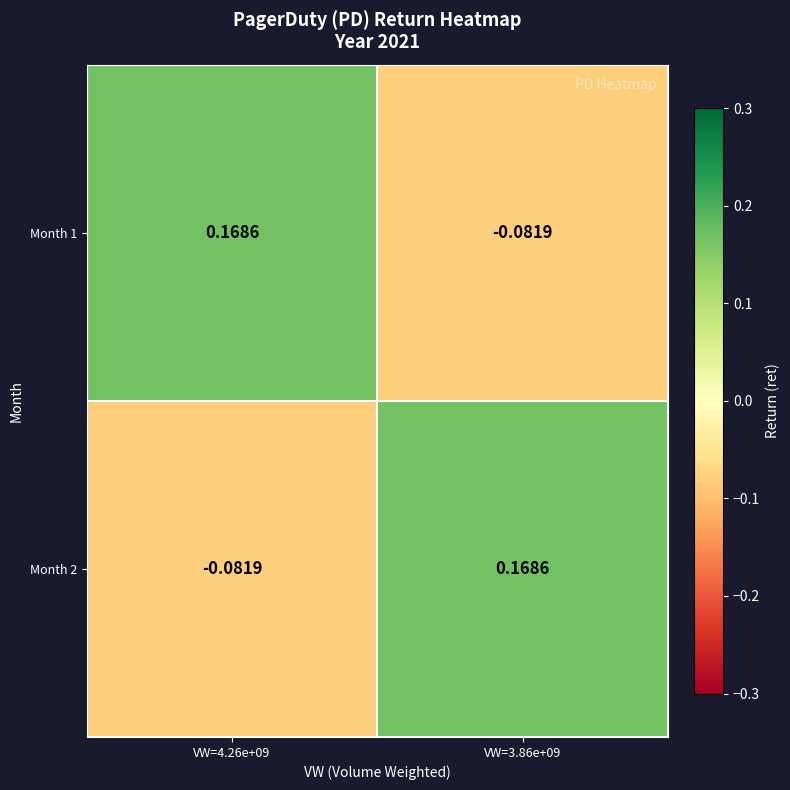

How many series are shown in this chart?

2